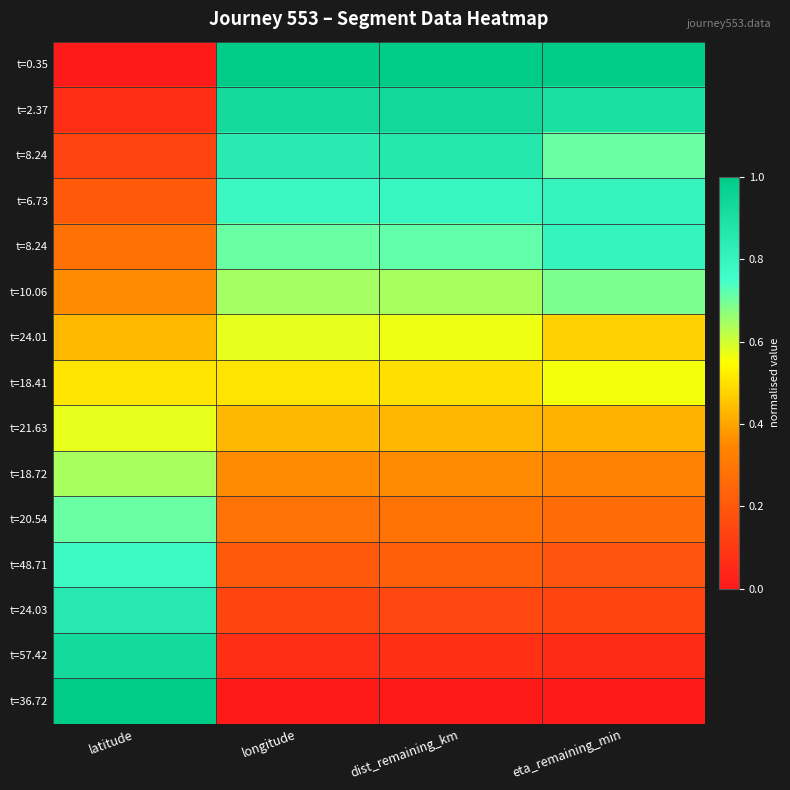

What is the spread (max minus min) of values at longitude?

1.0